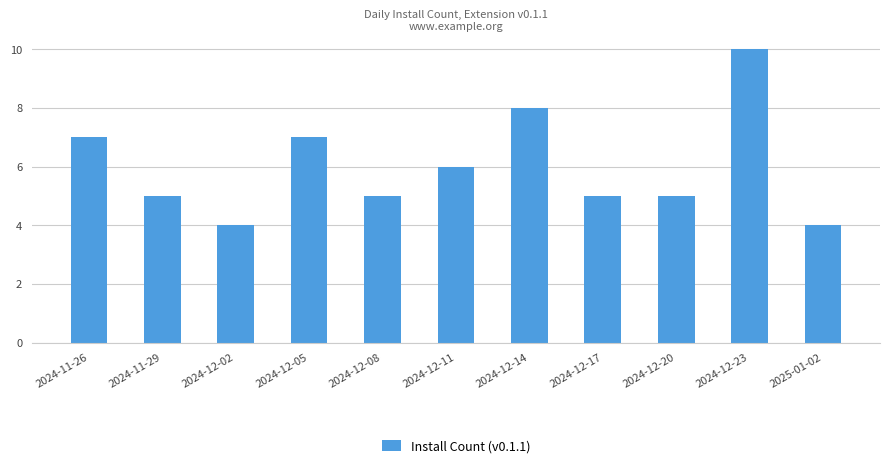

What is the smallest value displayed?

4